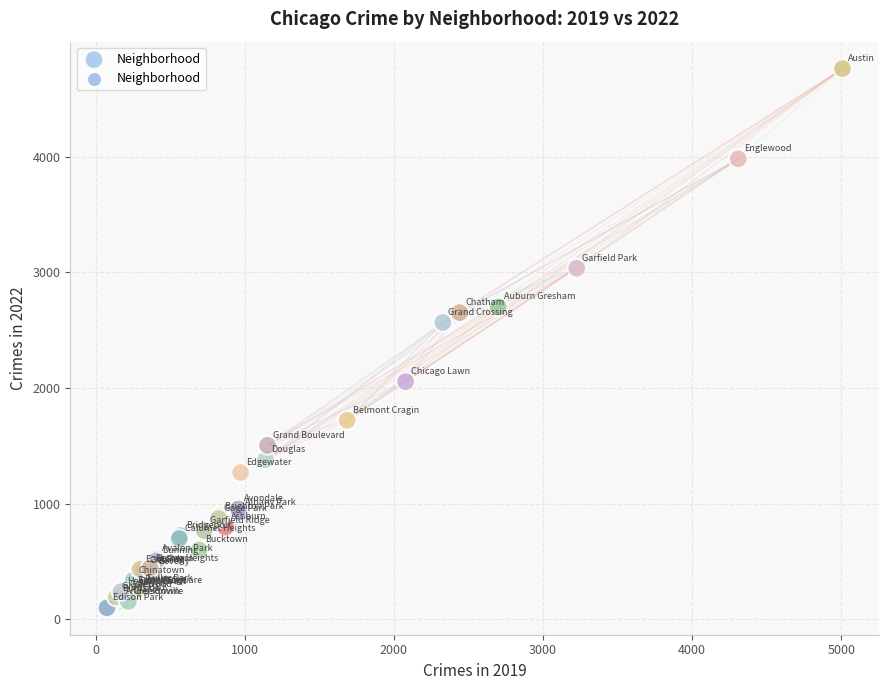

What Y value in the scatter plot is closest to 2430?

2566